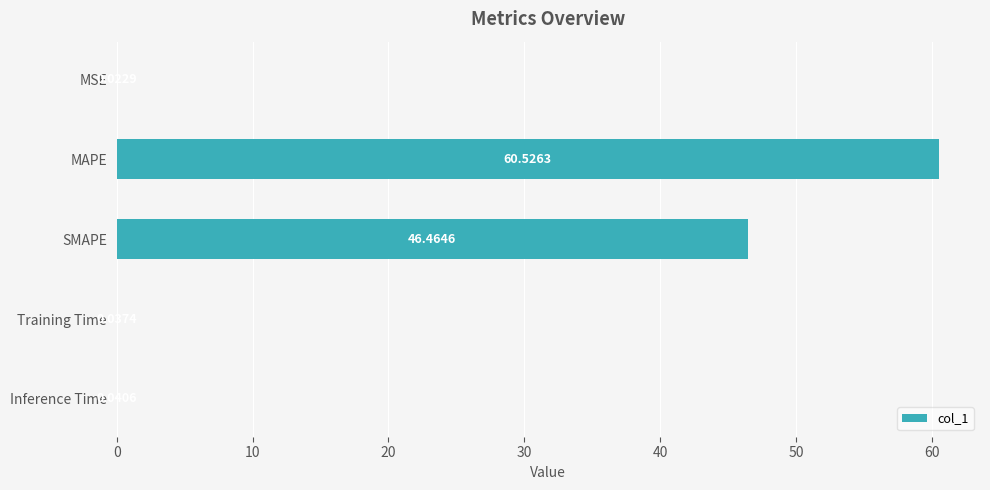

What is the sum of all values?

107.1